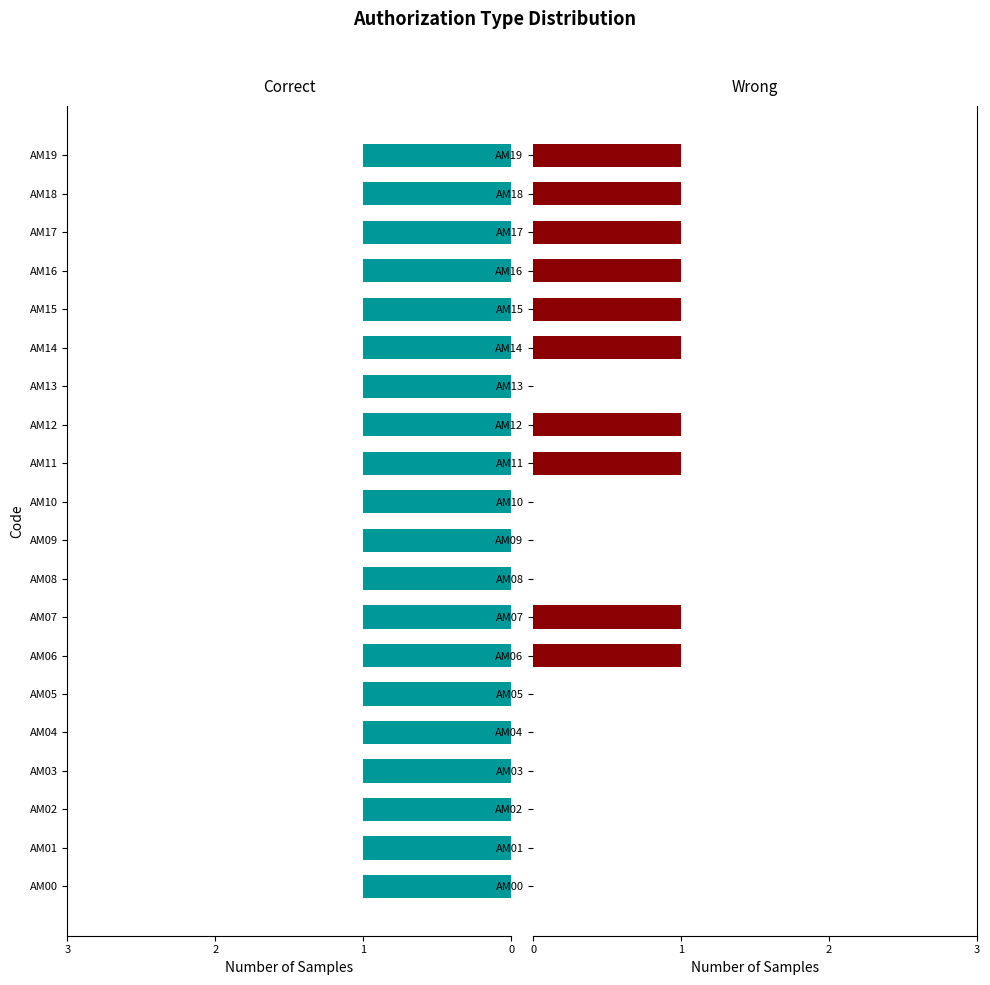

Which series has the widest spread of values?

Wrong